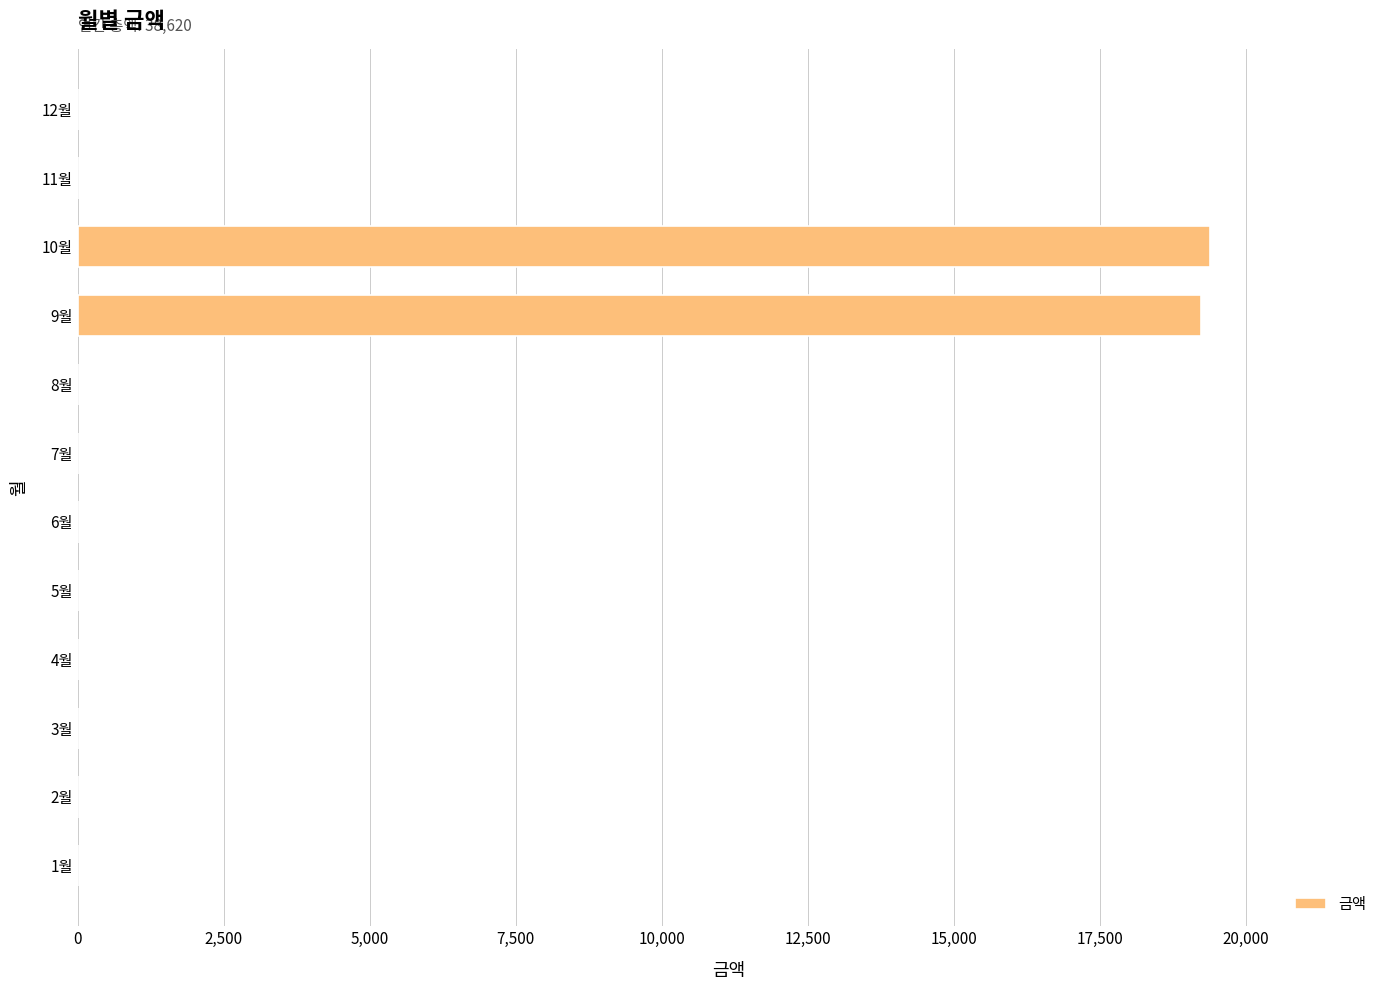

What is the sum of all values?

38620